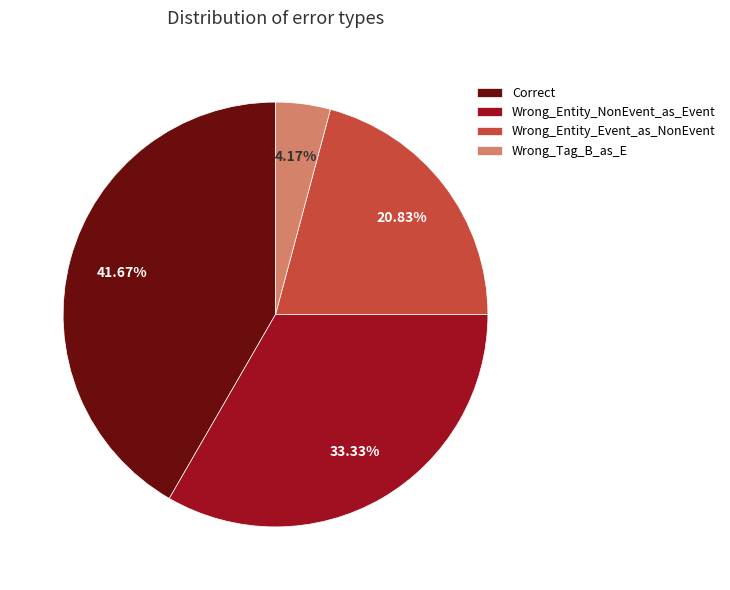

Does Wrong_Entity_NonEvent_as_Event account for over 50% of the chart?

No